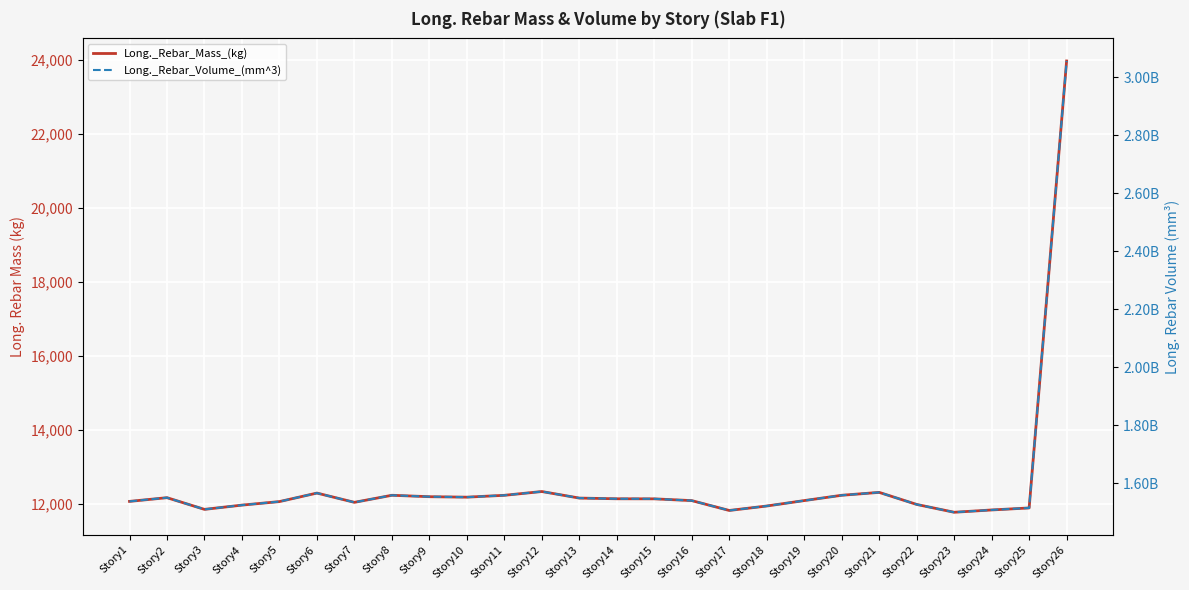

What is the total value across all series at Story8?

1558002154.1